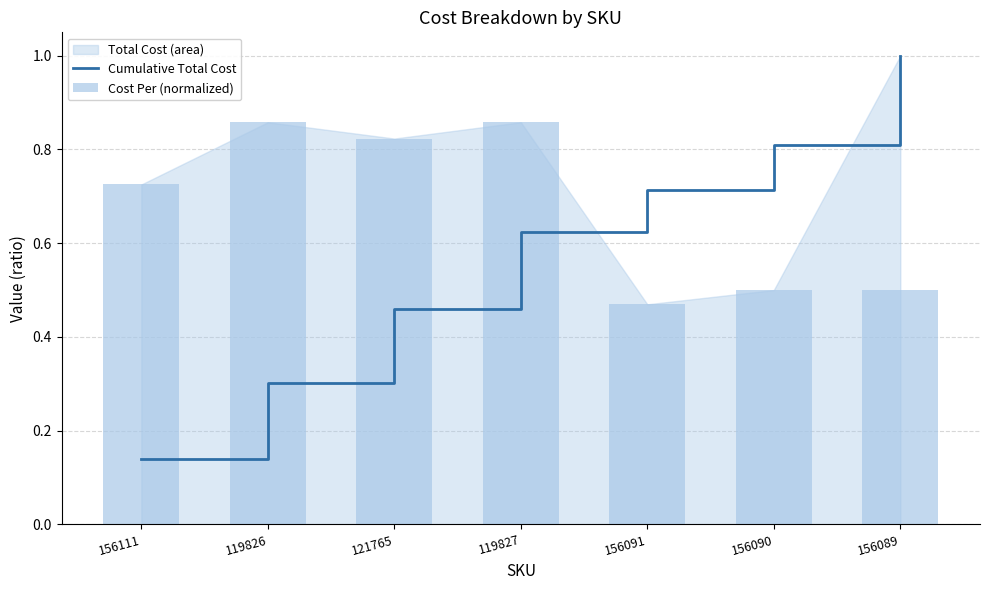

Reading right to left, extract all data points from this chart.

Cumulative Total Cost: 156089=1.0	156090=0.8	156091=0.7	119827=0.6	121765=0.5	119826=0.3	156111=0.1
Cost Per (normalized): 156089=0.5	156090=0.5	156091=0.5	119827=0.9	121765=0.8	119826=0.9	156111=0.7